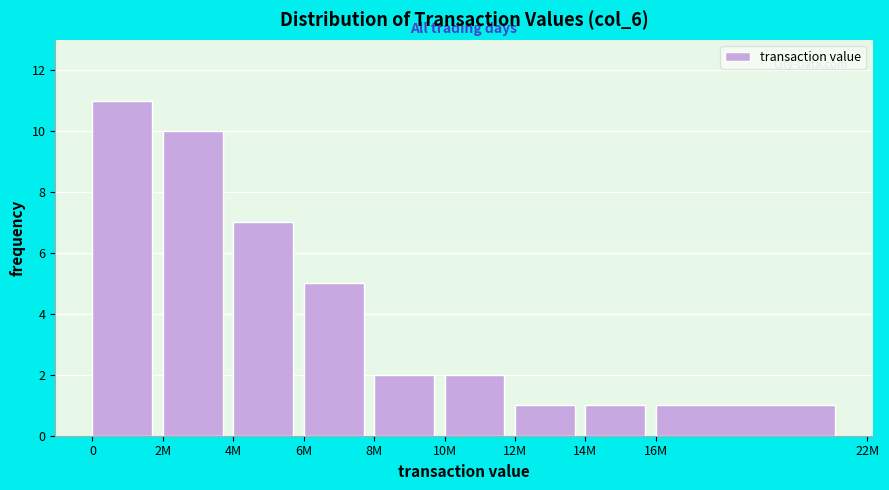

Reading left to right, list all the values displayed in this chart.

0=11	2M=10	4M=7	6M=5	8M=2	10M=2	12M=1	14M=1	16M=1